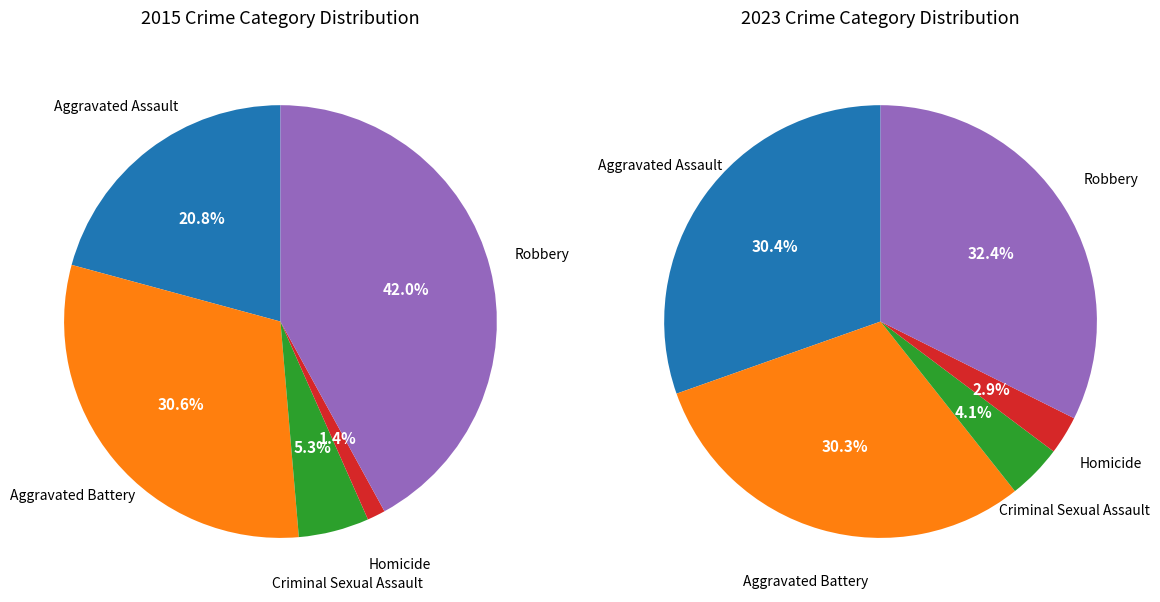

What percentage do Robbery and Aggravated Assault together represent?

62.8%